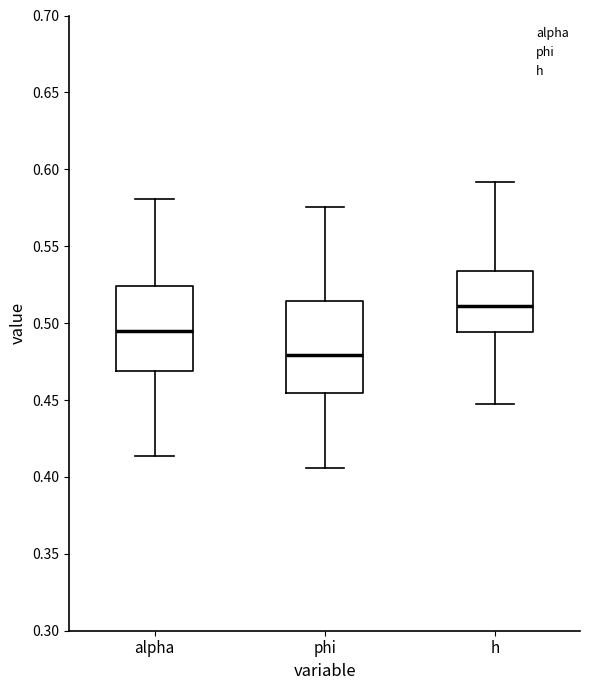

Reading left to right, transcribe this box plot: for each box, give where its median line is, the range the box spans, and where its two whiskers end, as read against the y-axis. The values are not printed on the chart, so give them approximately, as read against the axis.

alpha: median 0.495, box 0.470 to 0.525, whiskers 0.415 to 0.580
phi: median 0.480, box 0.455 to 0.515, whiskers 0.405 to 0.575
h: median 0.510, box 0.495 to 0.535, whiskers 0.445 to 0.590